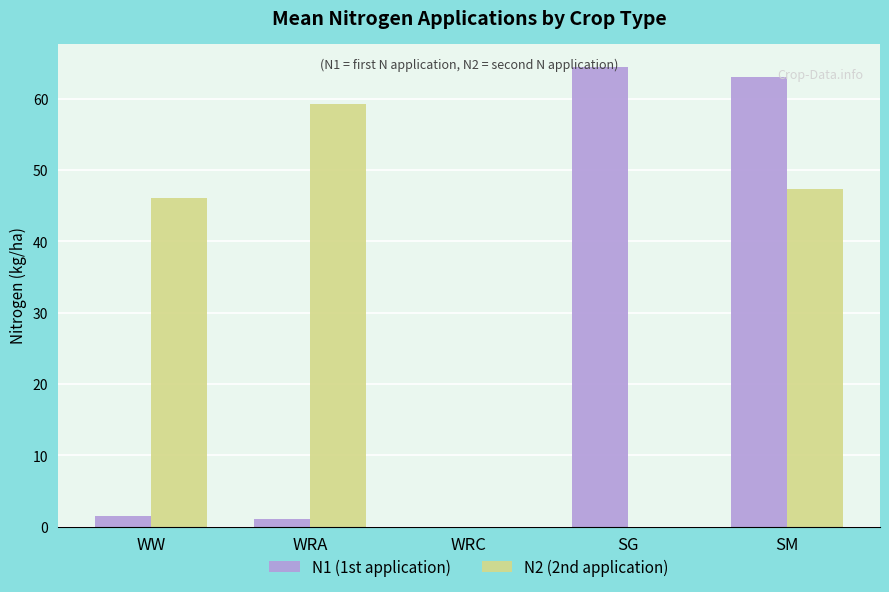

How many data points in N2 (2nd application) are above 46?

3